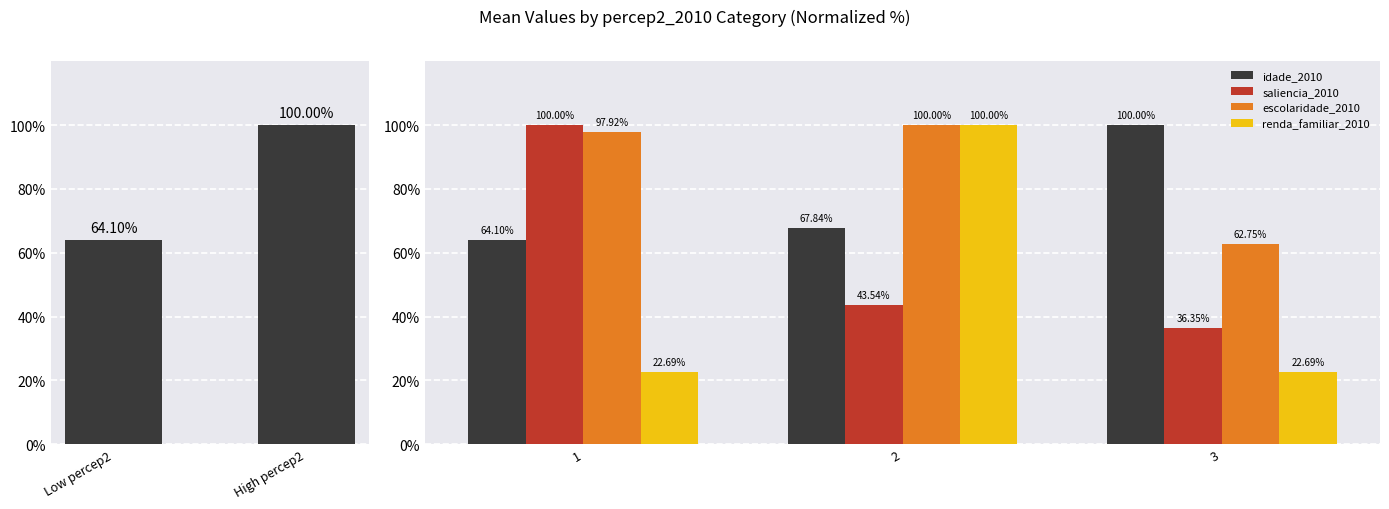

Between 2 and 1, which is larger?

2